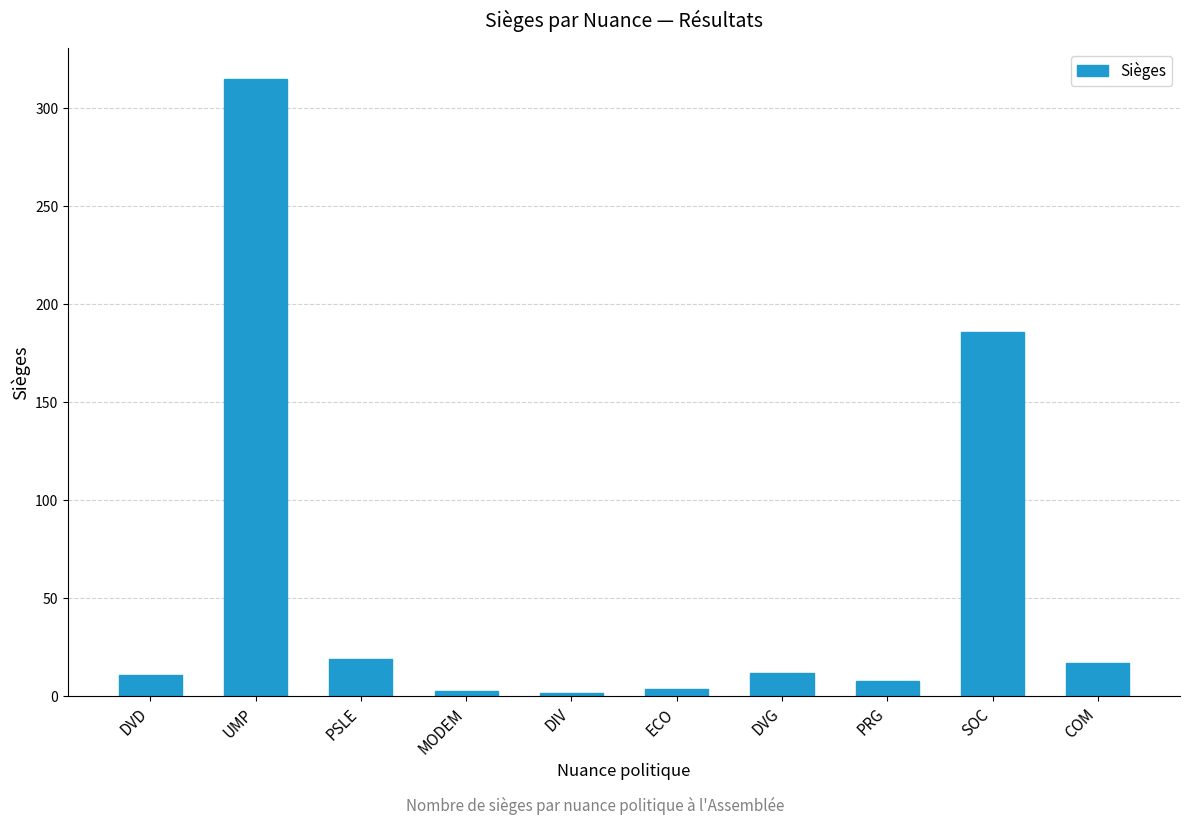

The chart shows a value of 12 at DVG. True or false?

True